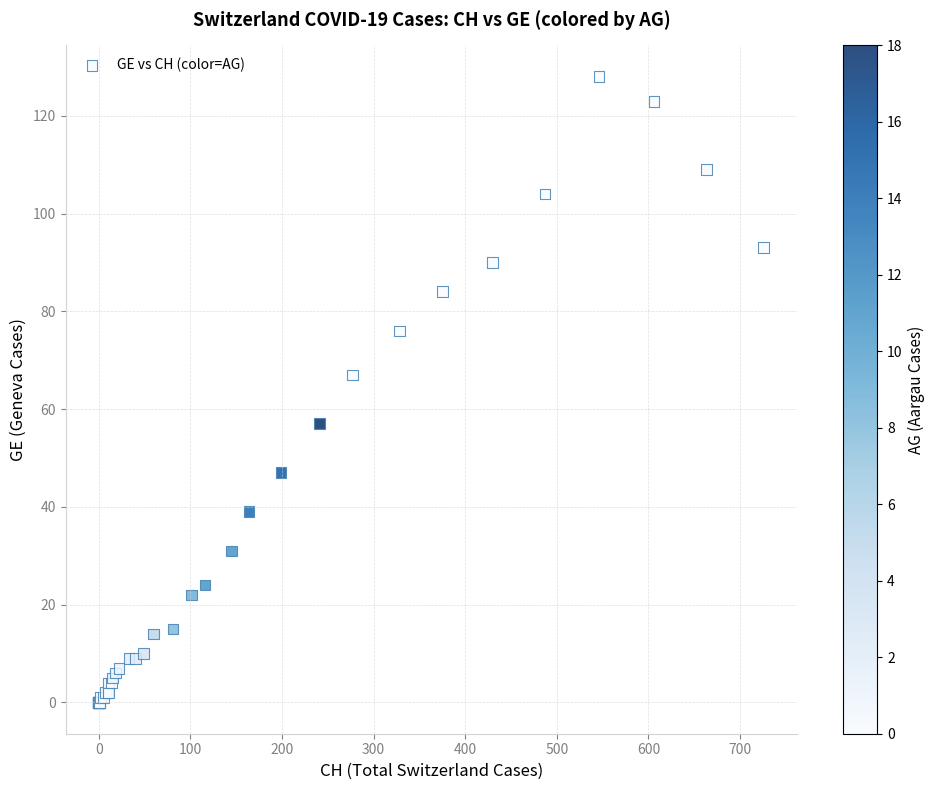

What Y value in the scatter plot is closest to 64?

67